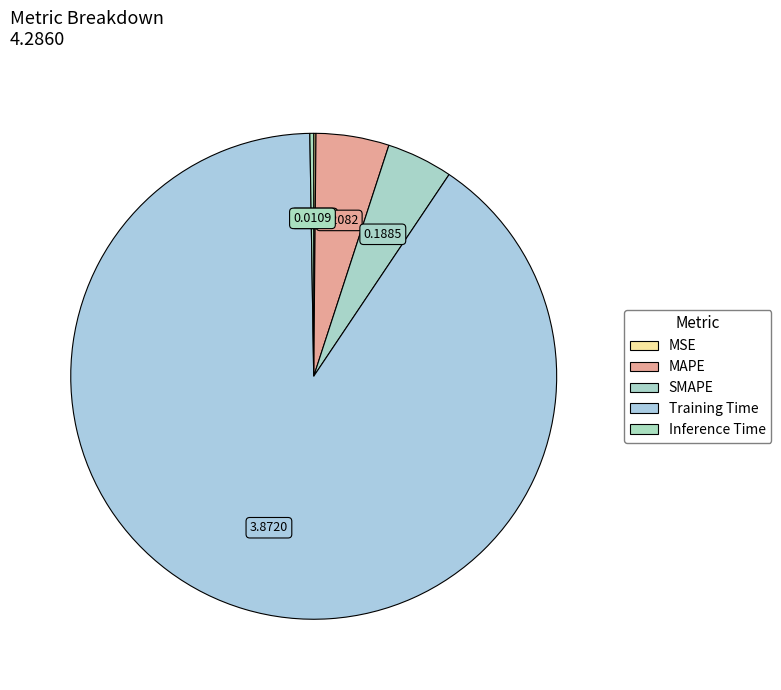

Does SMAPE account for over 50% of the chart?

No